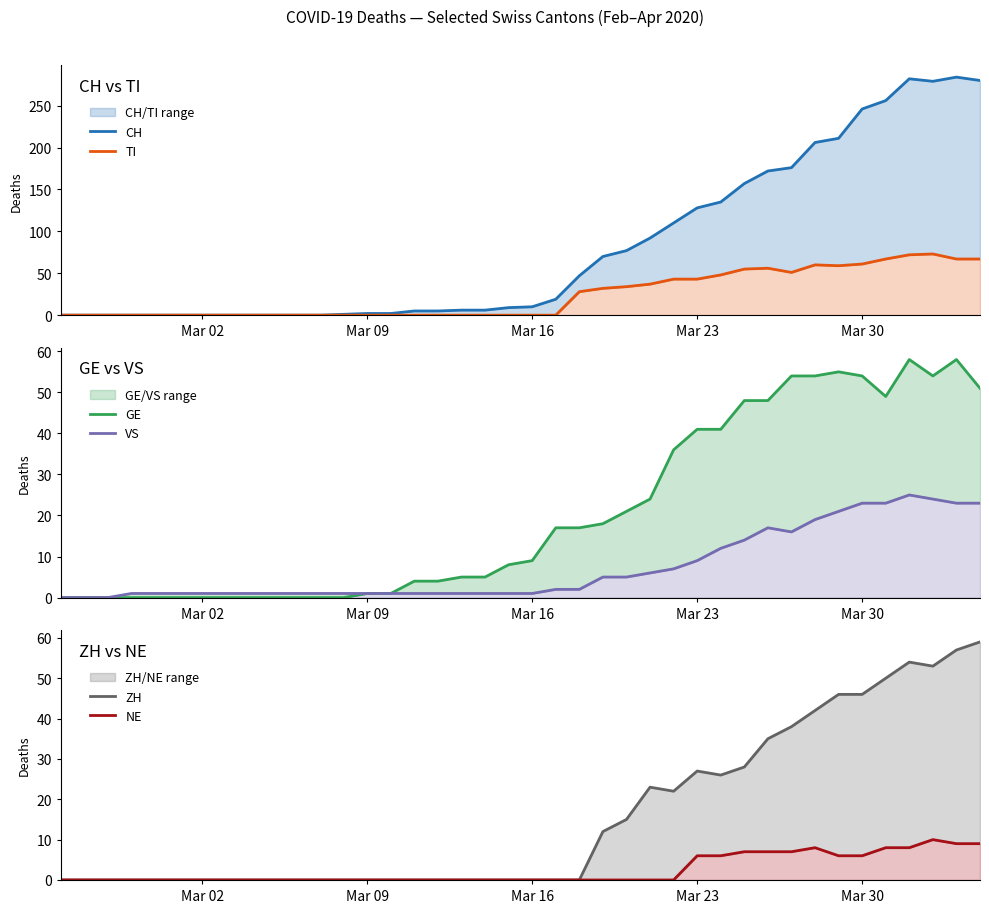

What is the maximum value shown in the chart?

284